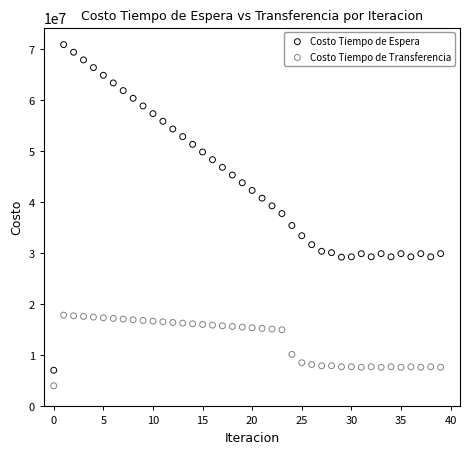

Which series reaches the maximum Y coordinate?

Costo Tiempo de Espera